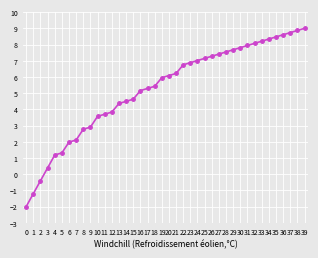

The chart shows a value of 15.5 at 38. True or false?

False